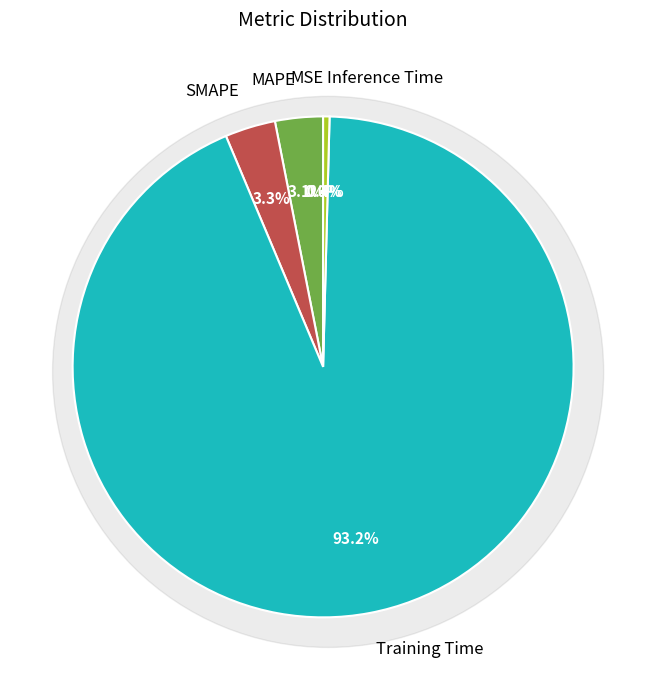

Which slice is the smallest?

MSE